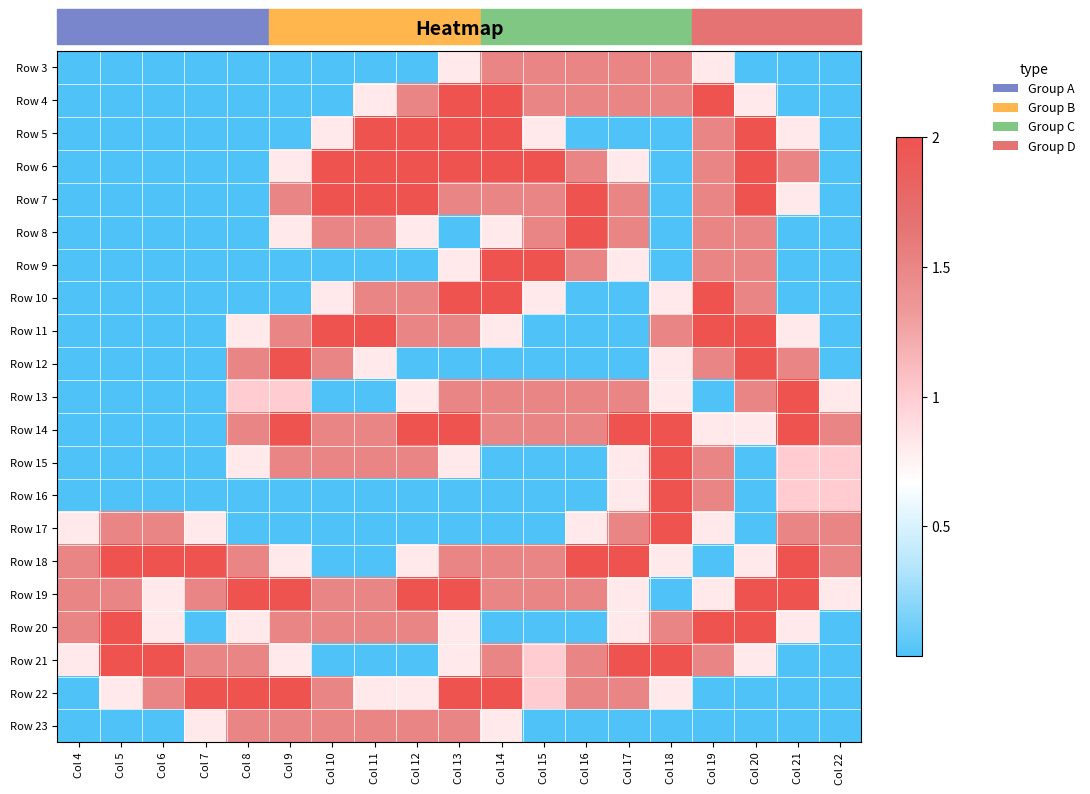

Reading left to right, transcribe all the data shown in this chart.

Row 3: Col 4=0.0	Col 5=0.0	Col 6=0.0	Col 7=0.0	Col 8=0.0	Col 9=0.0	Col 10=0.0	Col 11=0.0	Col 12=0.0	Col 13=0.8	Col 14=1.5	Col 15=1.5	Col 16=1.5	Col 17=1.5	Col 18=1.5	Col 19=0.8	Col 20=0.0	Col 21=0.0	Col 22=0.0
Row 4: Col 4=0.0	Col 5=0.0	Col 6=0.0	Col 7=0.0	Col 8=0.0	Col 9=0.0	Col 10=0.0	Col 11=0.8	Col 12=1.5	Col 13=2.0	Col 14=2.0	Col 15=1.5	Col 16=1.5	Col 17=1.5	Col 18=1.5	Col 19=2.0	Col 20=0.8	Col 21=0.0	Col 22=0.0
Row 5: Col 4=0.0	Col 5=0.0	Col 6=0.0	Col 7=0.0	Col 8=0.0	Col 9=0.0	Col 10=0.8	Col 11=2.0	Col 12=2.0	Col 13=2.0	Col 14=2.0	Col 15=0.8	Col 16=0.0	Col 17=0.0	Col 18=0.0	Col 19=1.5	Col 20=2.0	Col 21=0.8	Col 22=0.0
Row 6: Col 4=0.0	Col 5=0.0	Col 6=0.0	Col 7=0.0	Col 8=0.0	Col 9=0.8	Col 10=2.0	Col 11=2.0	Col 12=2.0	Col 13=2.0	Col 14=2.0	Col 15=2.0	Col 16=1.5	Col 17=0.8	Col 18=0.0	Col 19=1.5	Col 20=2.0	Col 21=1.5	Col 22=0.0
Row 7: Col 4=0.0	Col 5=0.0	Col 6=0.0	Col 7=0.0	Col 8=0.0	Col 9=1.5	Col 10=2.0	Col 11=2.0	Col 12=2.0	Col 13=1.5	Col 14=1.5	Col 15=1.5	Col 16=2.0	Col 17=1.5	Col 18=0.0	Col 19=1.5	Col 20=2.0	Col 21=0.8	Col 22=0.0
Row 8: Col 4=0.0	Col 5=0.0	Col 6=0.0	Col 7=0.0	Col 8=0.0	Col 9=0.8	Col 10=1.5	Col 11=1.5	Col 12=0.8	Col 13=0.0	Col 14=0.8	Col 15=1.5	Col 16=2.0	Col 17=1.5	Col 18=0.0	Col 19=1.5	Col 20=1.5	Col 21=0.0	Col 22=0.0
Row 9: Col 4=0.0	Col 5=0.0	Col 6=0.0	Col 7=0.0	Col 8=0.0	Col 9=0.0	Col 10=0.0	Col 11=0.0	Col 12=0.0	Col 13=0.8	Col 14=2.0	Col 15=2.0	Col 16=1.5	Col 17=0.8	Col 18=0.0	Col 19=1.5	Col 20=1.5	Col 21=0.0	Col 22=0.0
Row 10: Col 4=0.0	Col 5=0.0	Col 6=0.0	Col 7=0.0	Col 8=0.0	Col 9=0.0	Col 10=0.8	Col 11=1.5	Col 12=1.5	Col 13=2.0	Col 14=2.0	Col 15=0.8	Col 16=0.0	Col 17=0.0	Col 18=0.8	Col 19=2.0	Col 20=1.5	Col 21=0.0	Col 22=0.0
Row 11: Col 4=0.0	Col 5=0.0	Col 6=0.0	Col 7=0.0	Col 8=0.8	Col 9=1.5	Col 10=2.0	Col 11=2.0	Col 12=1.5	Col 13=1.5	Col 14=0.8	Col 15=0.0	Col 16=0.0	Col 17=0.0	Col 18=1.5	Col 19=2.0	Col 20=2.0	Col 21=0.8	Col 22=0.0
Row 12: Col 4=0.0	Col 5=0.0	Col 6=0.0	Col 7=0.0	Col 8=1.5	Col 9=2.0	Col 10=1.5	Col 11=0.8	Col 12=0.0	Col 13=0.0	Col 14=0.0	Col 15=0.0	Col 16=0.0	Col 17=0.0	Col 18=0.8	Col 19=1.5	Col 20=2.0	Col 21=1.5	Col 22=0.0
Row 13: Col 4=0.0	Col 5=0.0	Col 6=0.0	Col 7=0.0	Col 8=1.0	Col 9=1.0	Col 10=0.0	Col 11=0.0	Col 12=0.8	Col 13=1.5	Col 14=1.5	Col 15=1.5	Col 16=1.5	Col 17=1.5	Col 18=0.8	Col 19=0.0	Col 20=1.5	Col 21=2.0	Col 22=0.8
Row 14: Col 4=0.0	Col 5=0.0	Col 6=0.0	Col 7=0.0	Col 8=1.5	Col 9=2.0	Col 10=1.5	Col 11=1.5	Col 12=2.0	Col 13=2.0	Col 14=1.5	Col 15=1.5	Col 16=1.5	Col 17=2.0	Col 18=2.0	Col 19=0.8	Col 20=0.8	Col 21=2.0	Col 22=1.5
Row 15: Col 4=0.0	Col 5=0.0	Col 6=0.0	Col 7=0.0	Col 8=0.8	Col 9=1.5	Col 10=1.5	Col 11=1.5	Col 12=1.5	Col 13=0.8	Col 14=0.0	Col 15=0.0	Col 16=0.0	Col 17=0.8	Col 18=2.0	Col 19=1.5	Col 20=0.0	Col 21=1.0	Col 22=1.0
Row 16: Col 4=0.0	Col 5=0.0	Col 6=0.0	Col 7=0.0	Col 8=0.0	Col 9=0.0	Col 10=0.0	Col 11=0.0	Col 12=0.0	Col 13=0.0	Col 14=0.0	Col 15=0.0	Col 16=0.0	Col 17=0.8	Col 18=2.0	Col 19=1.5	Col 20=0.0	Col 21=1.0	Col 22=1.0
Row 17: Col 4=0.8	Col 5=1.5	Col 6=1.5	Col 7=0.8	Col 8=0.0	Col 9=0.0	Col 10=0.0	Col 11=0.0	Col 12=0.0	Col 13=0.0	Col 14=0.0	Col 15=0.0	Col 16=0.8	Col 17=1.5	Col 18=2.0	Col 19=0.8	Col 20=0.0	Col 21=1.5	Col 22=1.5
Row 18: Col 4=1.5	Col 5=2.0	Col 6=2.0	Col 7=2.0	Col 8=1.5	Col 9=0.8	Col 10=0.0	Col 11=0.0	Col 12=0.8	Col 13=1.5	Col 14=1.5	Col 15=1.5	Col 16=2.0	Col 17=2.0	Col 18=0.8	Col 19=0.0	Col 20=0.8	Col 21=2.0	Col 22=1.5
Row 19: Col 4=1.5	Col 5=1.5	Col 6=0.8	Col 7=1.5	Col 8=2.0	Col 9=2.0	Col 10=1.5	Col 11=1.5	Col 12=2.0	Col 13=2.0	Col 14=1.5	Col 15=1.5	Col 16=1.5	Col 17=0.8	Col 18=0.0	Col 19=0.8	Col 20=2.0	Col 21=2.0	Col 22=0.8
Row 20: Col 4=1.5	Col 5=2.0	Col 6=0.8	Col 7=0.0	Col 8=0.8	Col 9=1.5	Col 10=1.5	Col 11=1.5	Col 12=1.5	Col 13=0.8	Col 14=0.0	Col 15=0.0	Col 16=0.0	Col 17=0.8	Col 18=1.5	Col 19=2.0	Col 20=2.0	Col 21=0.8	Col 22=0.0
Row 21: Col 4=0.8	Col 5=2.0	Col 6=2.0	Col 7=1.5	Col 8=1.5	Col 9=0.8	Col 10=0.0	Col 11=0.0	Col 12=0.0	Col 13=0.8	Col 14=1.5	Col 15=1.0	Col 16=1.5	Col 17=2.0	Col 18=2.0	Col 19=1.5	Col 20=0.8	Col 21=0.0	Col 22=0.0
Row 22: Col 4=0.0	Col 5=0.8	Col 6=1.5	Col 7=2.0	Col 8=2.0	Col 9=2.0	Col 10=1.5	Col 11=0.8	Col 12=0.8	Col 13=2.0	Col 14=2.0	Col 15=1.0	Col 16=1.5	Col 17=1.5	Col 18=0.8	Col 19=0.0	Col 20=0.0	Col 21=0.0	Col 22=0.0
Row 23: Col 4=0.0	Col 5=0.0	Col 6=0.0	Col 7=0.8	Col 8=1.5	Col 9=1.5	Col 10=1.5	Col 11=1.5	Col 12=1.5	Col 13=1.5	Col 14=0.8	Col 15=0.0	Col 16=0.0	Col 17=0.0	Col 18=0.0	Col 19=0.0	Col 20=0.0	Col 21=0.0	Col 22=0.0